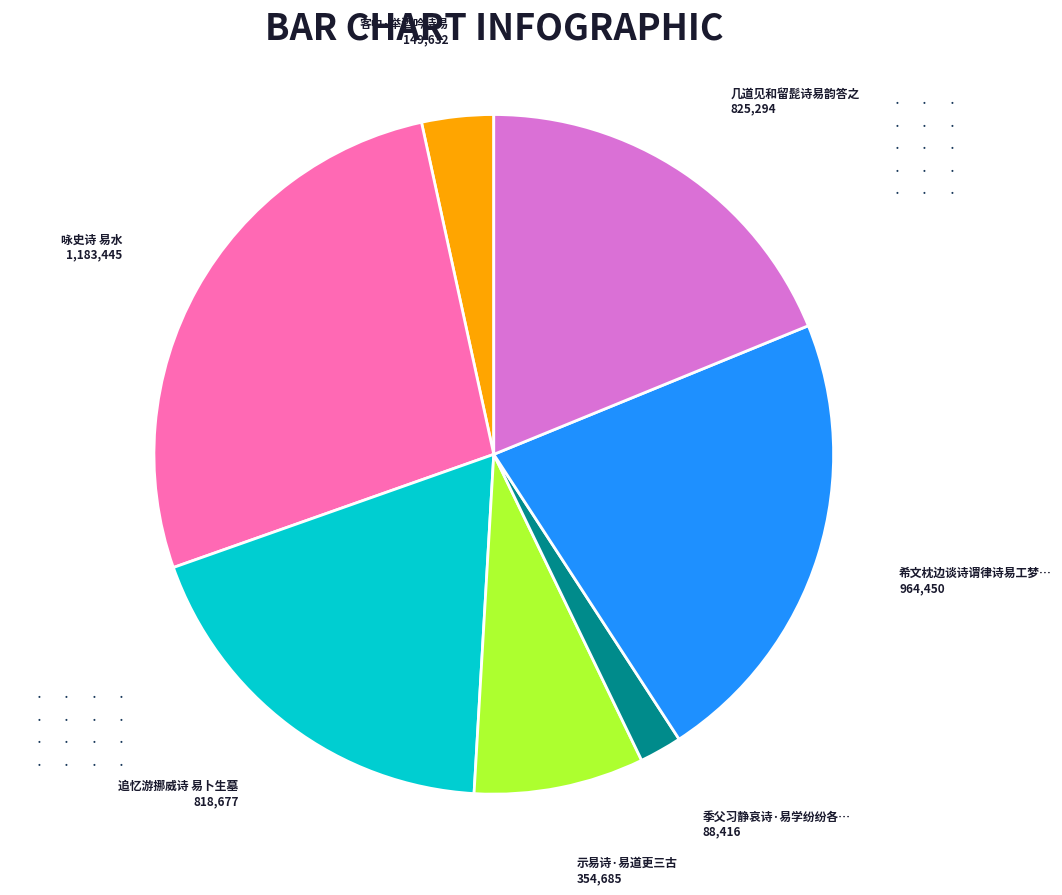

Count the number of slices in the pie.

7